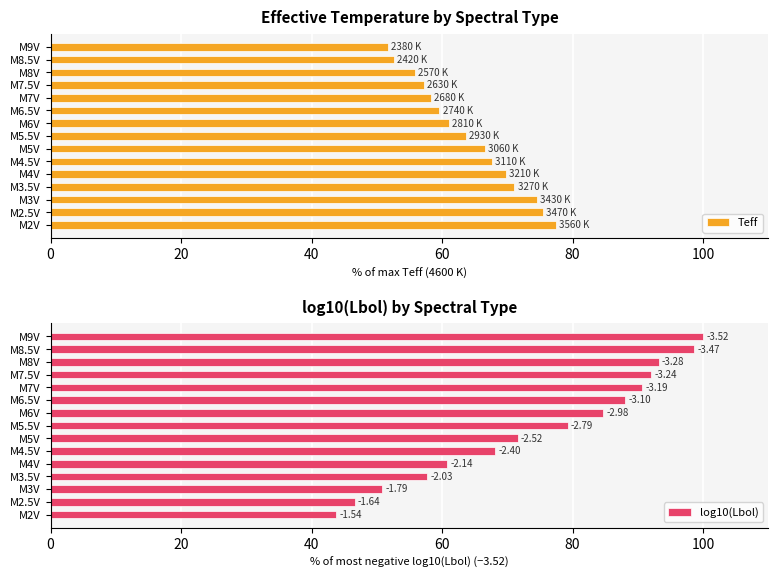

How many data points in log10(Lbol) are less than 79?

7